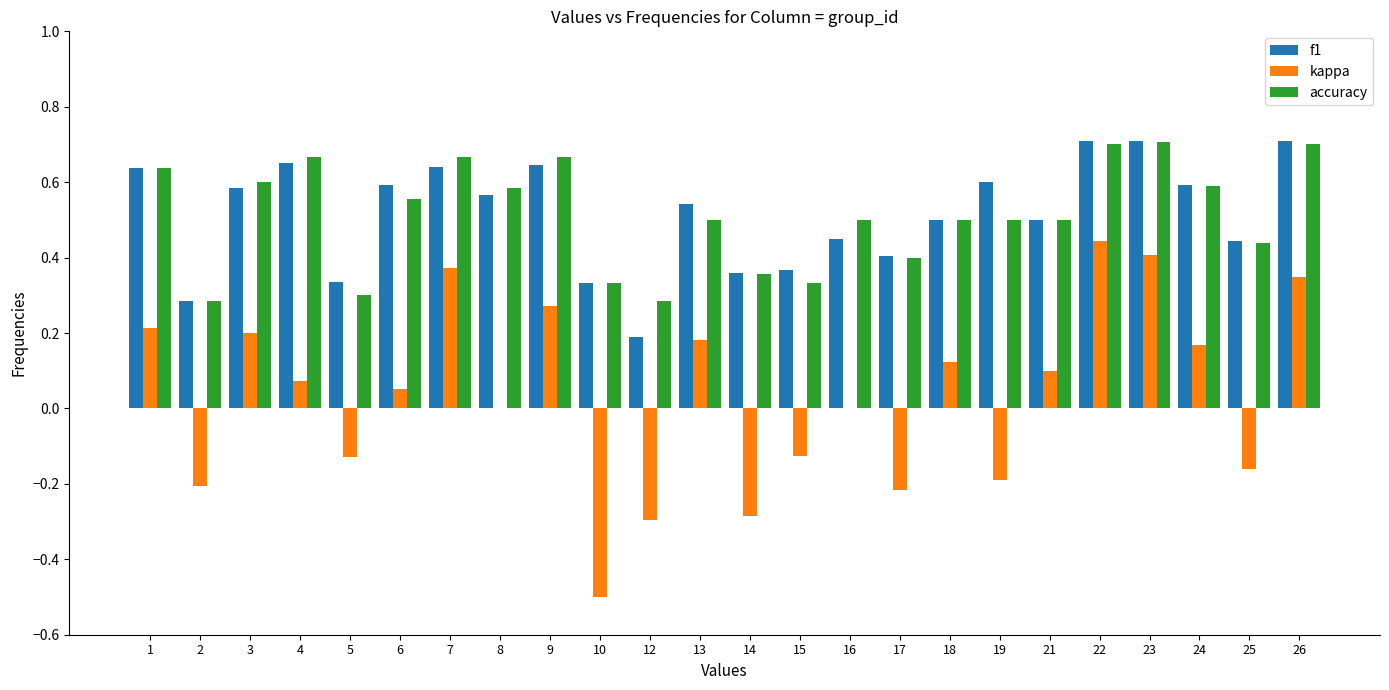

True or false: accuracy has a value of 0.3 at 7.

False